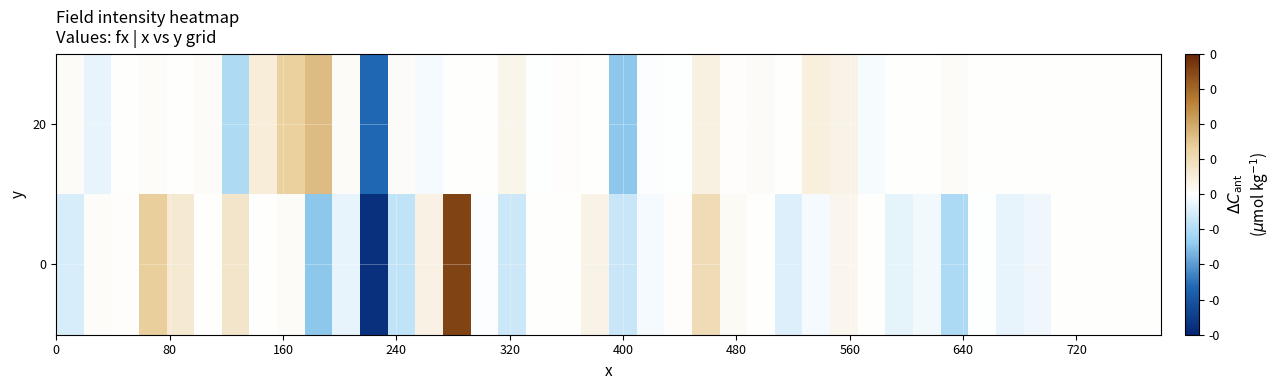

What is the smallest value displayed?

-0.2